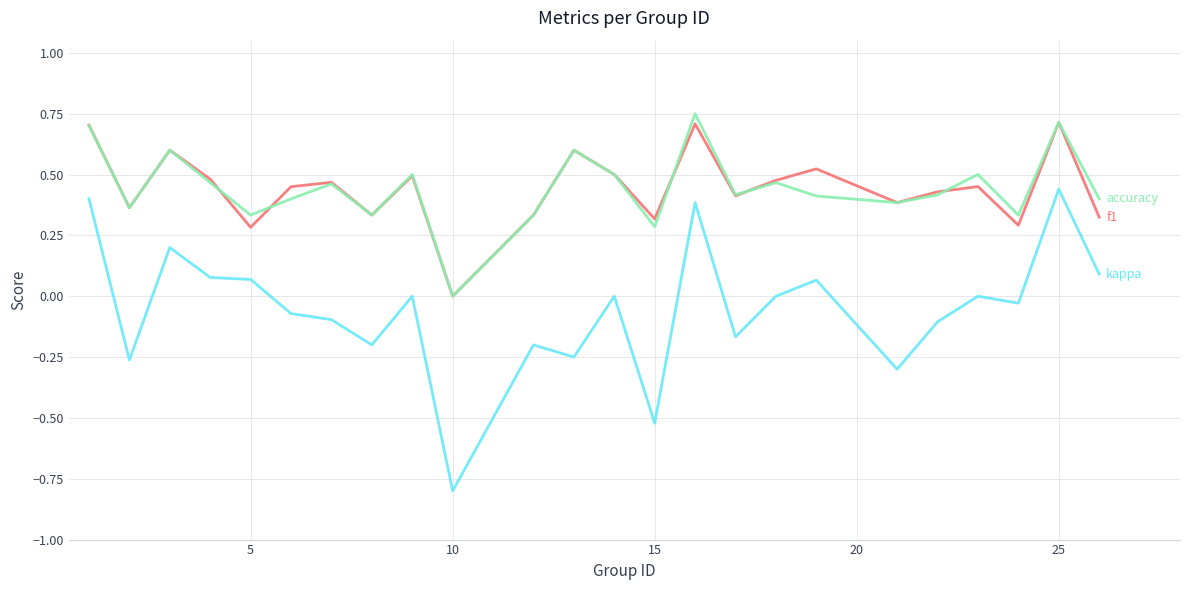

What is the minimum value shown in the chart?

-0.8